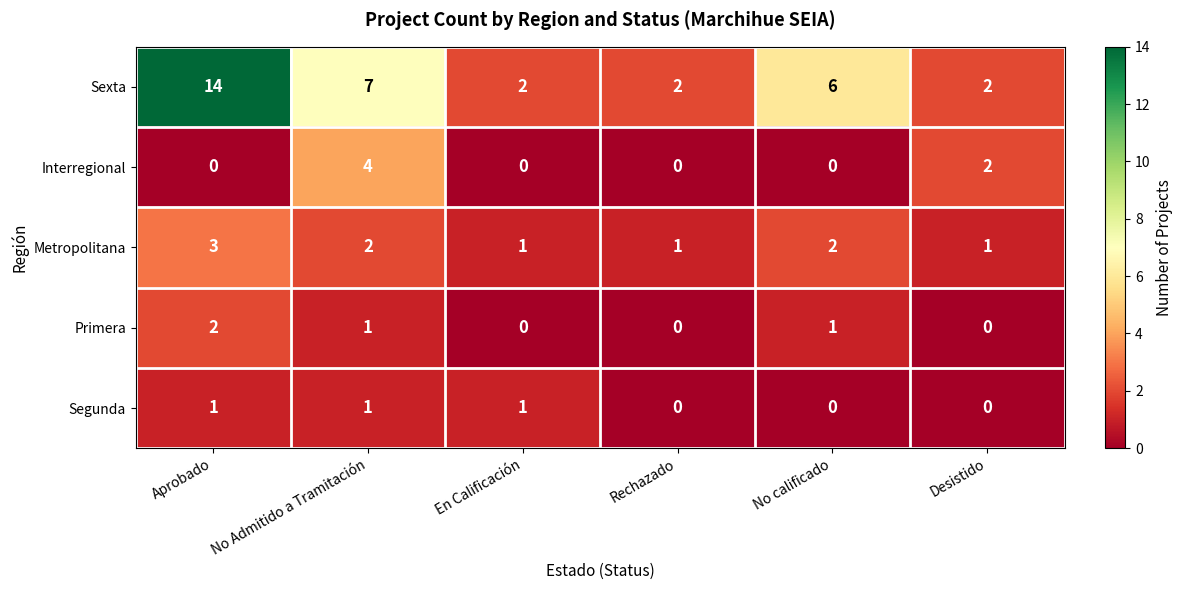

At which label does Primera first exceed 1?

Aprobado